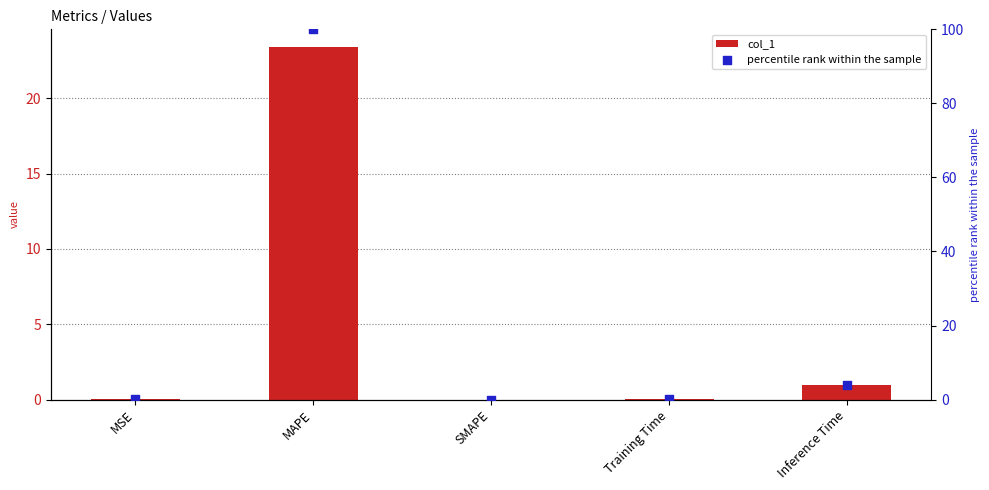

What is the total value across all series at MAPE?

123.4